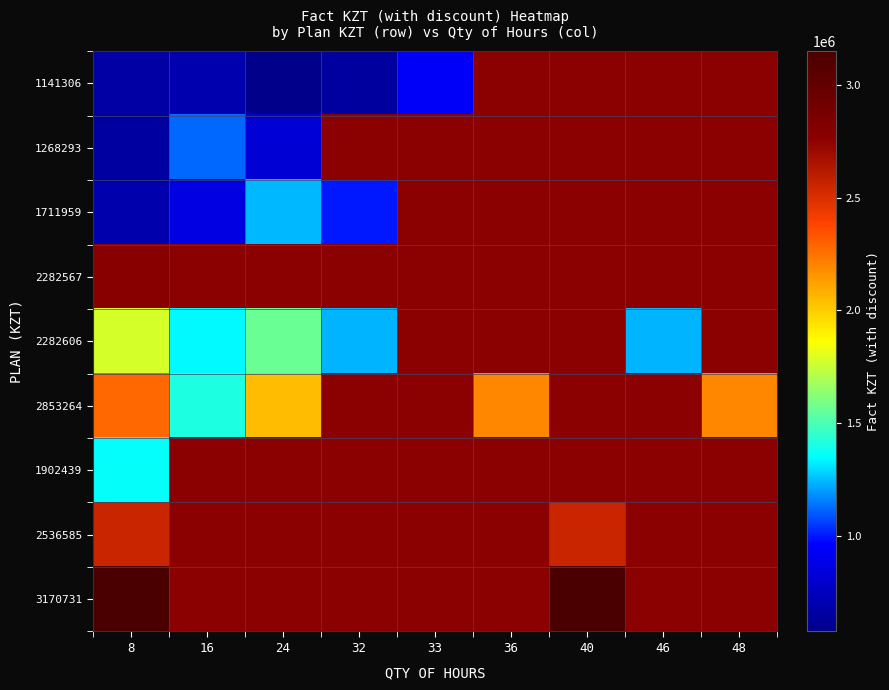

Rank the categories by 3170731 value from lowest to highest.

8, 16, 24, 32, 33, 36, 40, 46, 48